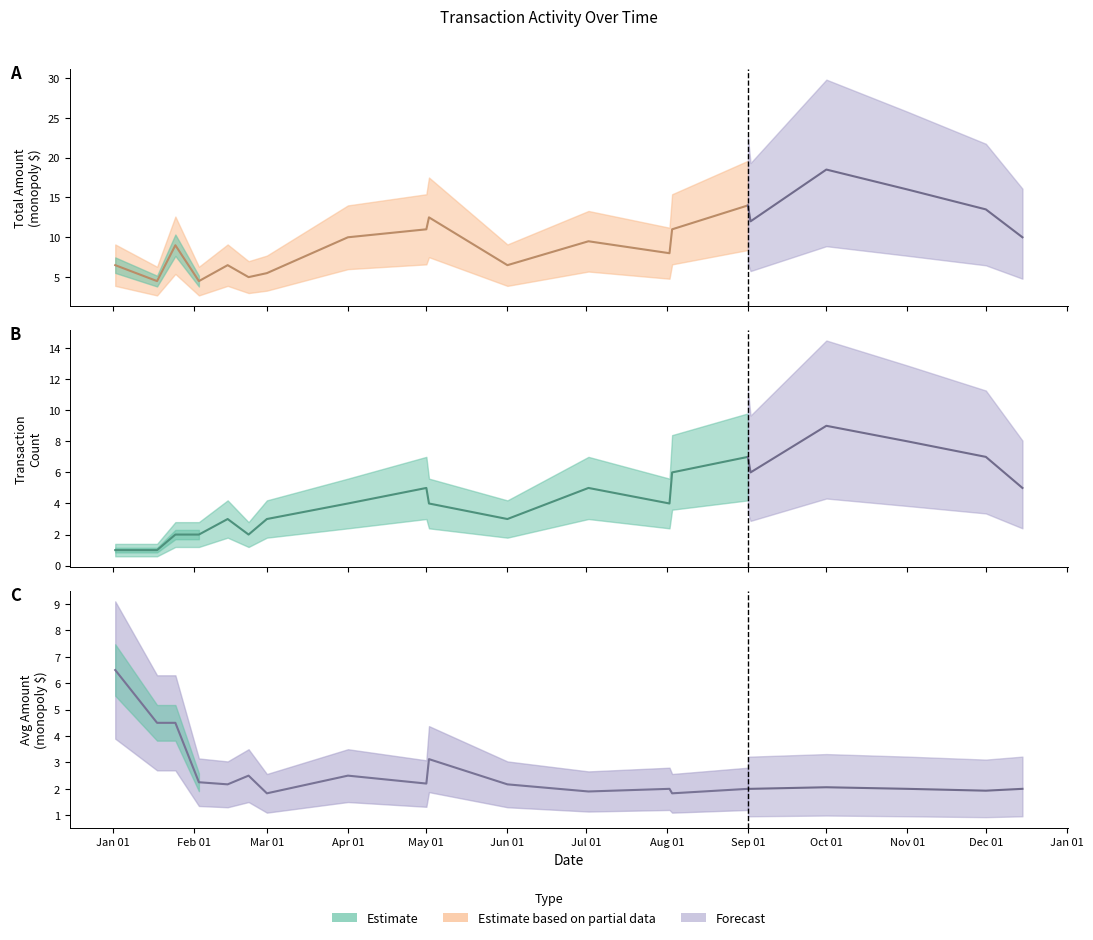

What is the spread (max minus min) of values at 2025-12-01?

11.6